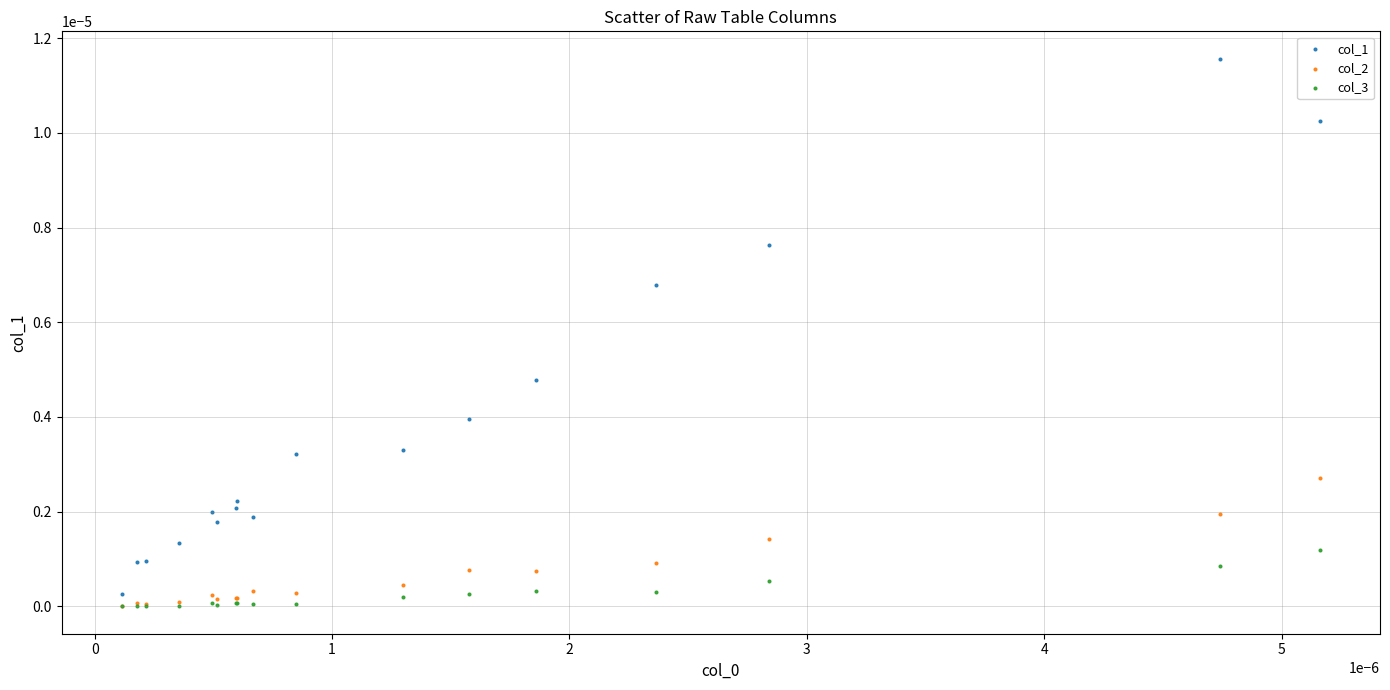

Which series has the widest spread of Y values?

col_1